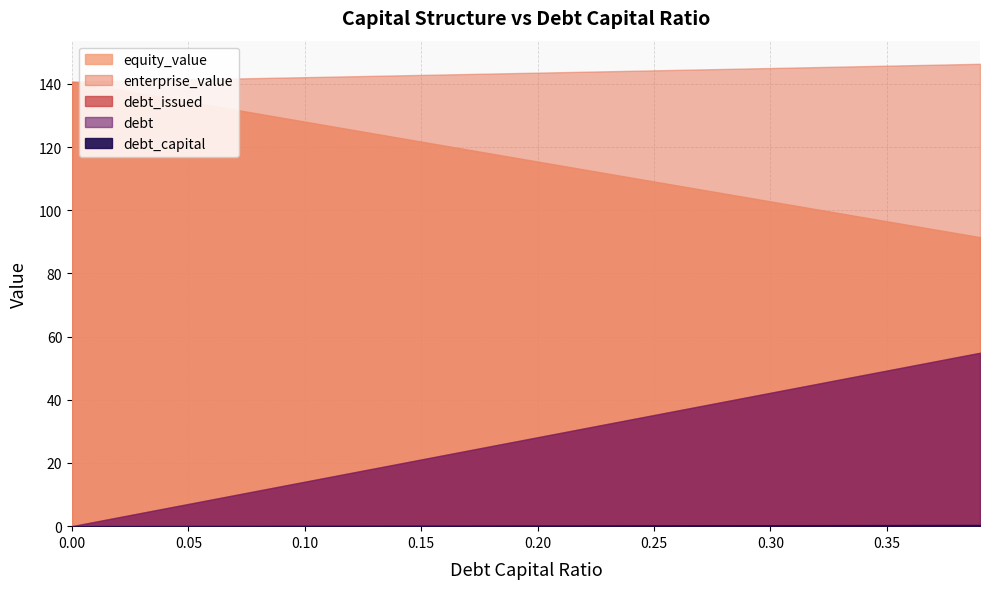

Which series has the largest total across all categories?

enterprise_value